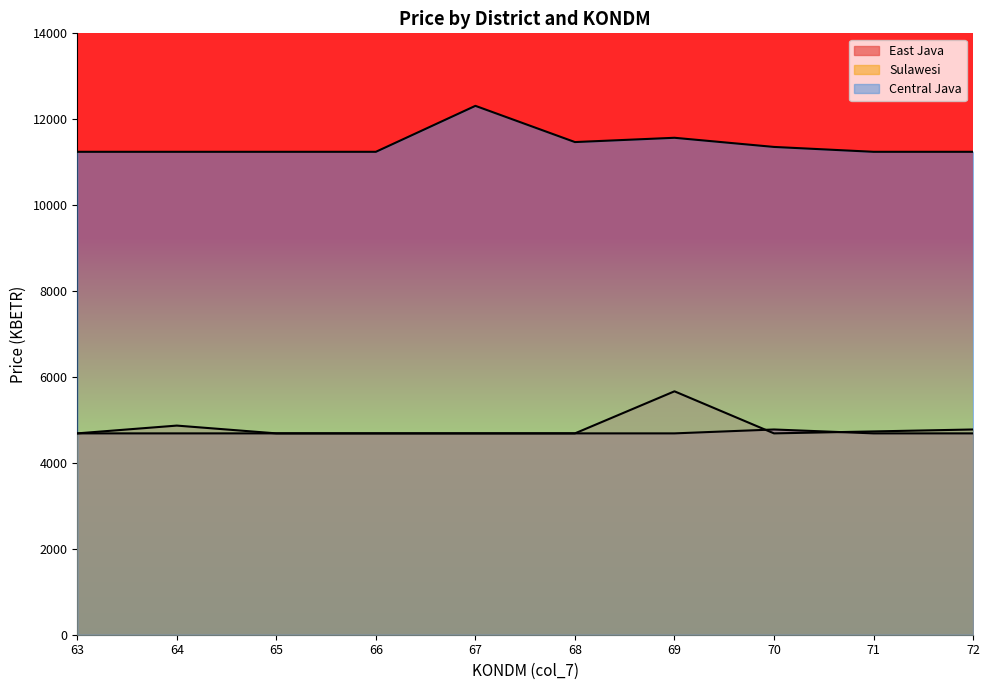

The Sulawesi series shows 5666.4 at 69. True or false?

True